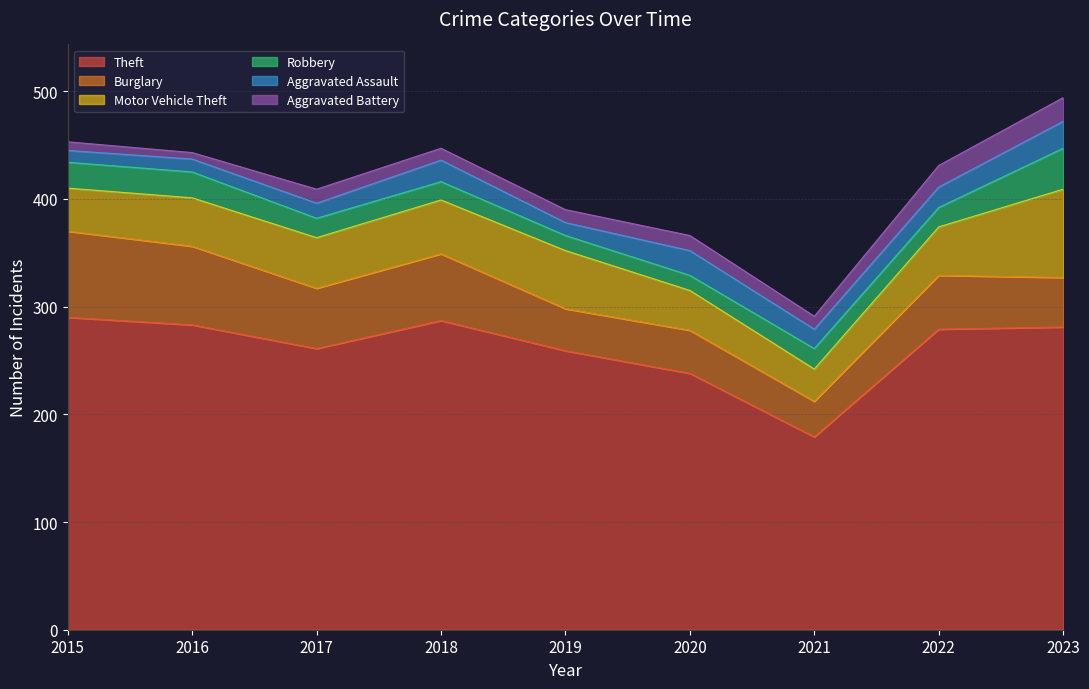

After their last crossing, which series has the higher values: Motor Vehicle Theft or Burglary?

Motor Vehicle Theft